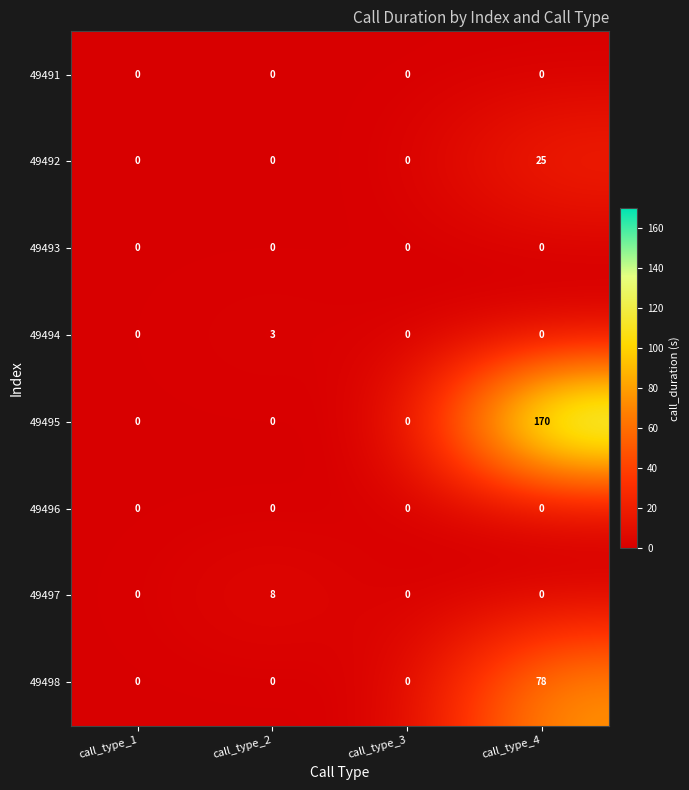

Which series changed the most between call_type_3 and call_type_4?

49495